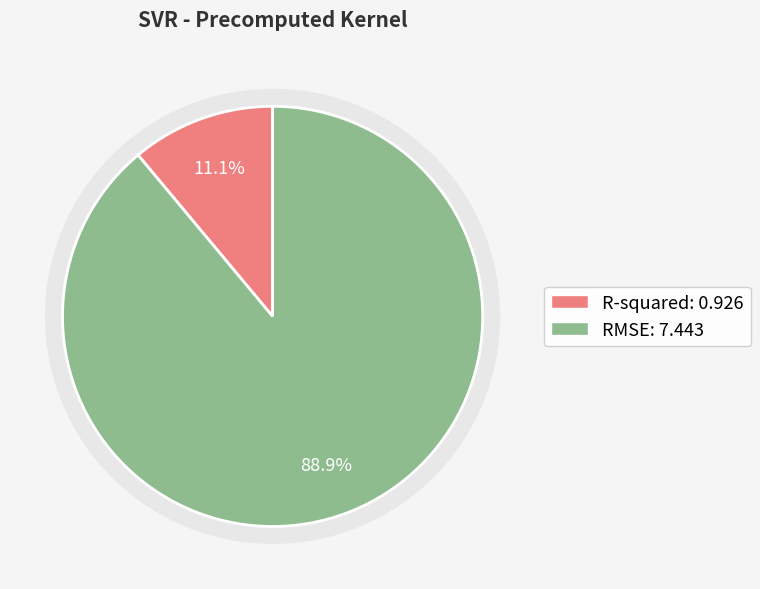

What is the total percentage of RMSE and R-squared?

100.0%